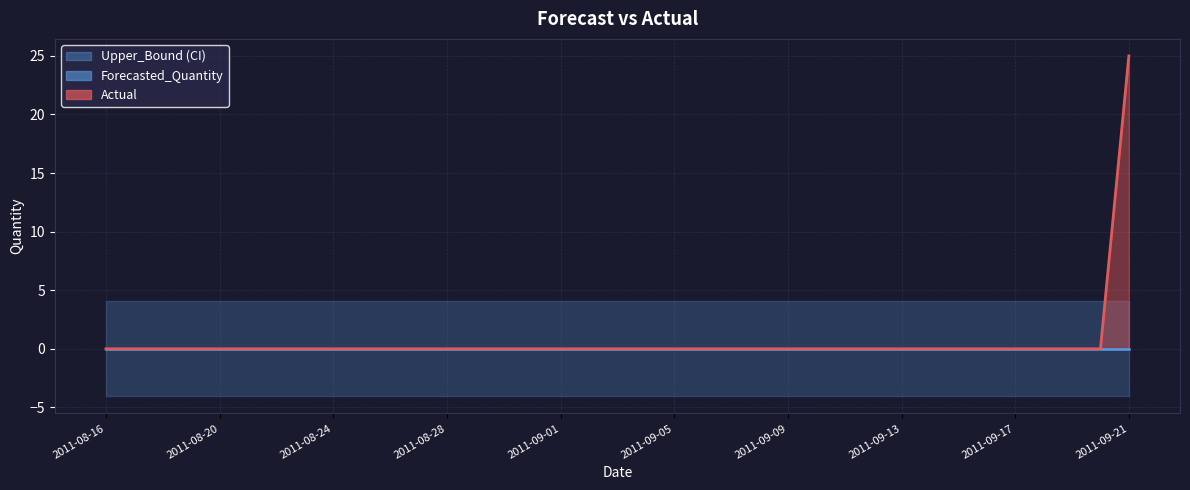

Reading left to right, transcribe all the data shown in this chart.

Actual: 2011-08-16=0.0	2011-08-17=0.0	2011-08-18=0.0	2011-08-19=0.0	2011-08-20=0.0	2011-08-21=0.0	2011-08-22=0.0	2011-08-23=0.0	2011-08-24=0.0	2011-08-25=0.0	2011-08-26=0.0	2011-08-27=0.0	2011-08-28=0.0	2011-08-29=0.0	2011-08-30=0.0	2011-08-31=0.0	2011-09-01=0.0	2011-09-02=0.0	2011-09-03=0.0	2011-09-04=0.0	2011-09-05=0.0	2011-09-06=0.0	2011-09-07=0.0	2011-09-08=0.0	2011-09-09=0.0	2011-09-10=0.0	2011-09-11=0.0	2011-09-12=0.0	2011-09-13=0.0	2011-09-14=0.0	2011-09-15=0.0	2011-09-16=0.0	2011-09-17=0.0	2011-09-18=0.0	2011-09-19=0.0	2011-09-20=0.0	2011-09-21=25.0
Forecasted_Quantity: 2011-08-16=0.0	2011-08-17=0.0	2011-08-18=0.0	2011-08-19=0.0	2011-08-20=0.0	2011-08-21=0.0	2011-08-22=0.0	2011-08-23=0.0	2011-08-24=0.0	2011-08-25=0.0	2011-08-26=0.0	2011-08-27=0.0	2011-08-28=0.0	2011-08-29=0.0	2011-08-30=0.0	2011-08-31=0.0	2011-09-01=0.0	2011-09-02=0.0	2011-09-03=0.0	2011-09-04=0.0	2011-09-05=0.0	2011-09-06=0.0	2011-09-07=0.0	2011-09-08=0.0	2011-09-09=0.0	2011-09-10=0.0	2011-09-11=0.0	2011-09-12=0.0	2011-09-13=0.0	2011-09-14=0.0	2011-09-15=0.0	2011-09-16=0.0	2011-09-17=0.0	2011-09-18=0.0	2011-09-19=0.0	2011-09-20=0.0	2011-09-21=0.0
Upper_Bound: 2011-08-16=4.1	2011-08-17=4.1	2011-08-18=4.1	2011-08-19=4.1	2011-08-20=4.1	2011-08-21=4.1	2011-08-22=4.1	2011-08-23=4.1	2011-08-24=4.1	2011-08-25=4.1	2011-08-26=4.1	2011-08-27=4.1	2011-08-28=4.1	2011-08-29=4.1	2011-08-30=4.1	2011-08-31=4.1	2011-09-01=4.1	2011-09-02=4.1	2011-09-03=4.1	2011-09-04=4.1	2011-09-05=4.1	2011-09-06=4.1	2011-09-07=4.1	2011-09-08=4.1	2011-09-09=4.1	2011-09-10=4.1	2011-09-11=4.1	2011-09-12=4.1	2011-09-13=4.1	2011-09-14=4.1	2011-09-15=4.1	2011-09-16=4.1	2011-09-17=4.1	2011-09-18=4.1	2011-09-19=4.1	2011-09-20=4.1	2011-09-21=4.1
Lower_Bound: 2011-08-16=-4.1	2011-08-17=-4.1	2011-08-18=-4.1	2011-08-19=-4.1	2011-08-20=-4.1	2011-08-21=-4.1	2011-08-22=-4.1	2011-08-23=-4.1	2011-08-24=-4.1	2011-08-25=-4.1	2011-08-26=-4.1	2011-08-27=-4.1	2011-08-28=-4.1	2011-08-29=-4.1	2011-08-30=-4.1	2011-08-31=-4.1	2011-09-01=-4.1	2011-09-02=-4.1	2011-09-03=-4.1	2011-09-04=-4.1	2011-09-05=-4.1	2011-09-06=-4.1	2011-09-07=-4.1	2011-09-08=-4.1	2011-09-09=-4.1	2011-09-10=-4.1	2011-09-11=-4.1	2011-09-12=-4.1	2011-09-13=-4.1	2011-09-14=-4.1	2011-09-15=-4.1	2011-09-16=-4.1	2011-09-17=-4.1	2011-09-18=-4.1	2011-09-19=-4.1	2011-09-20=-4.1	2011-09-21=-4.1